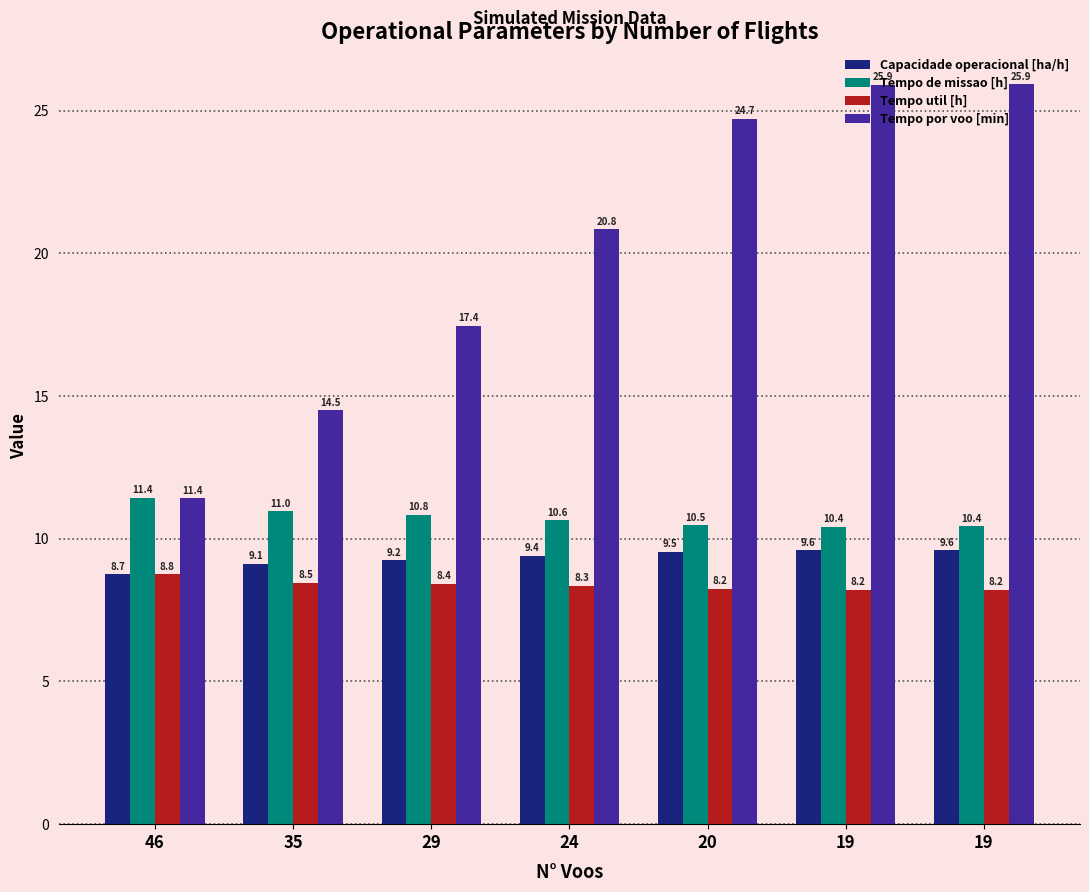

What are all the series names shown in the legend?

Capacidade operacional [ha/h], Tempo de missao [h], Tempo util [h], Tempo por voo [min]